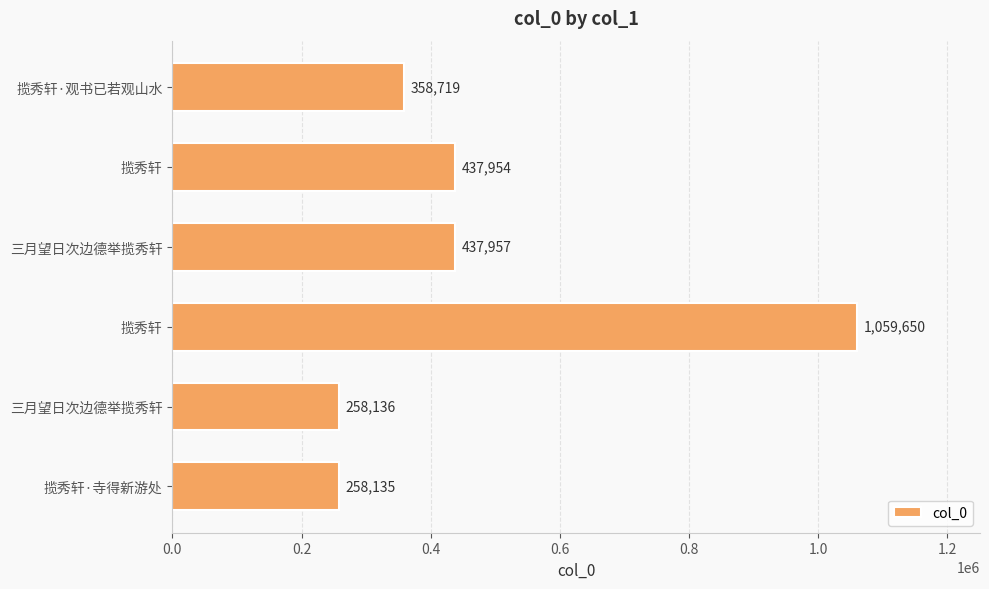

What is the smallest value displayed?

258135